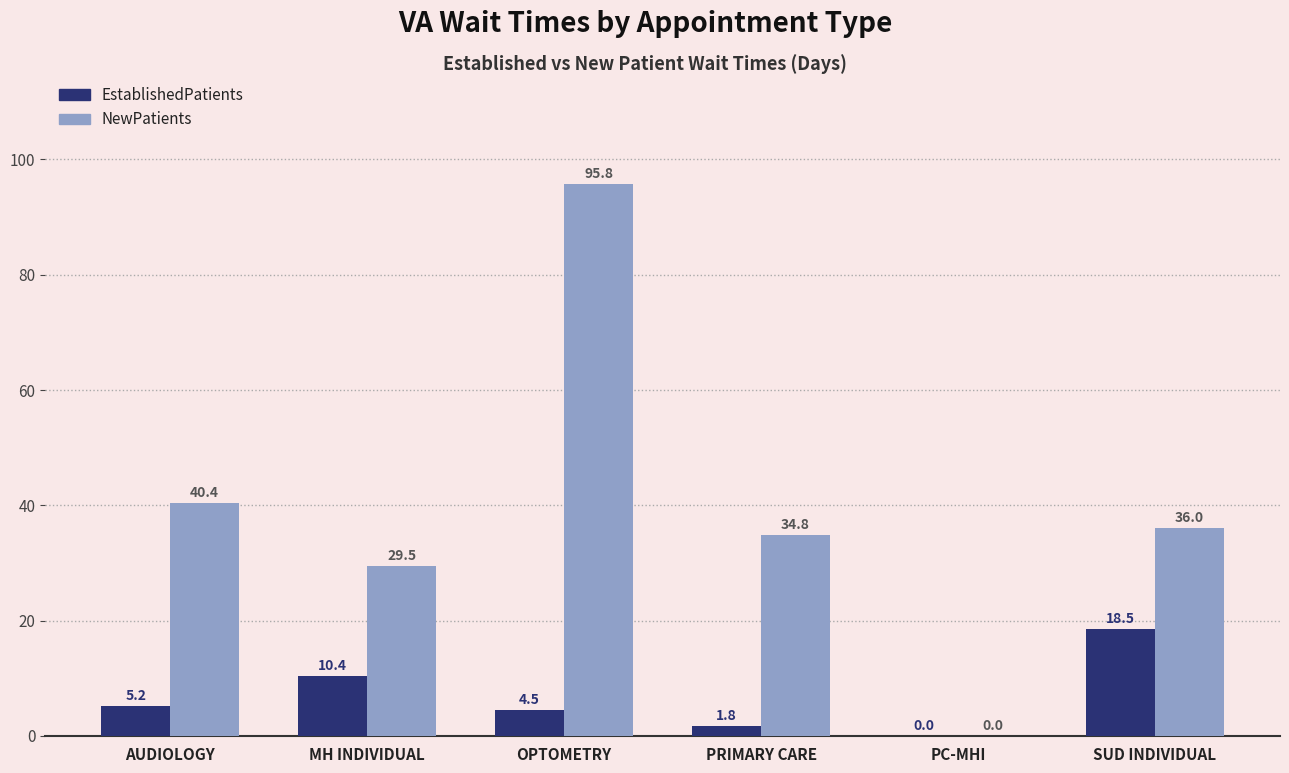

What is the highest value of the NewPatients series?

95.8